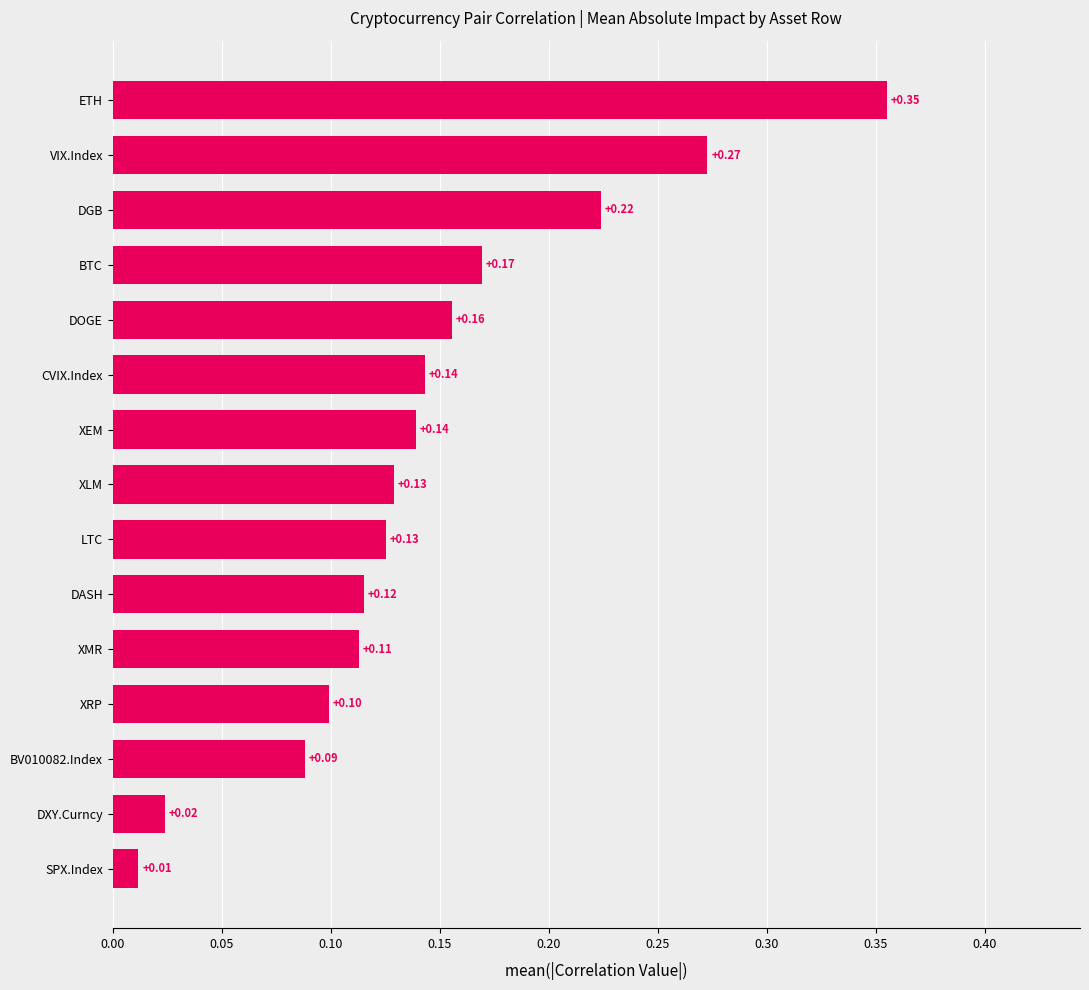

What is the change in value from BTC to ETH?

+0.2